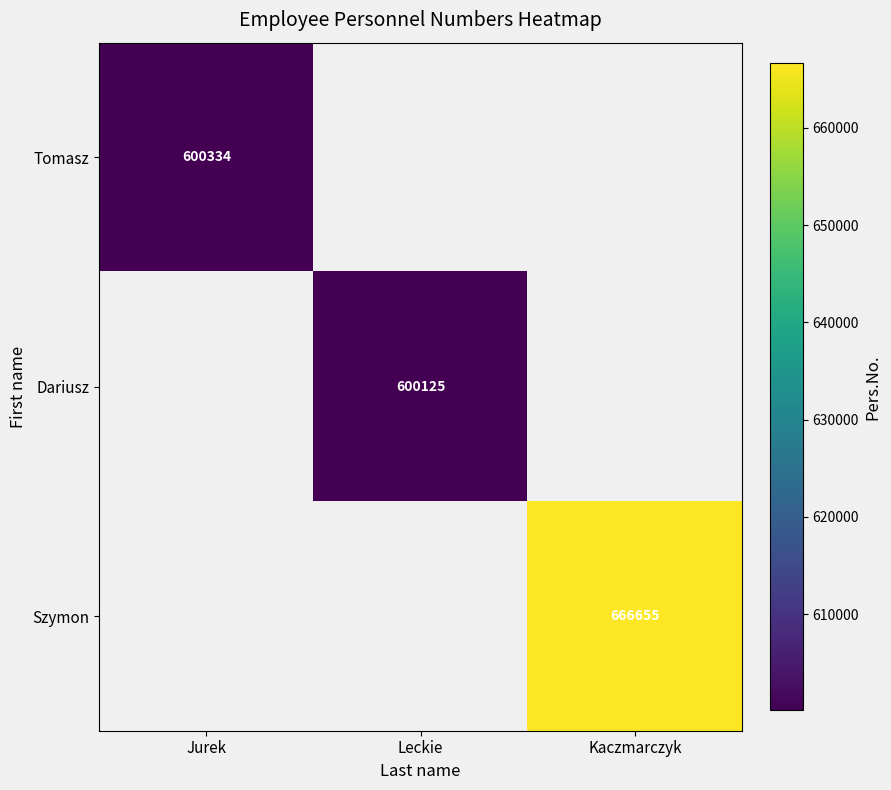

Is it true that Szymon equals 152419 at Kaczmarczyk?

False